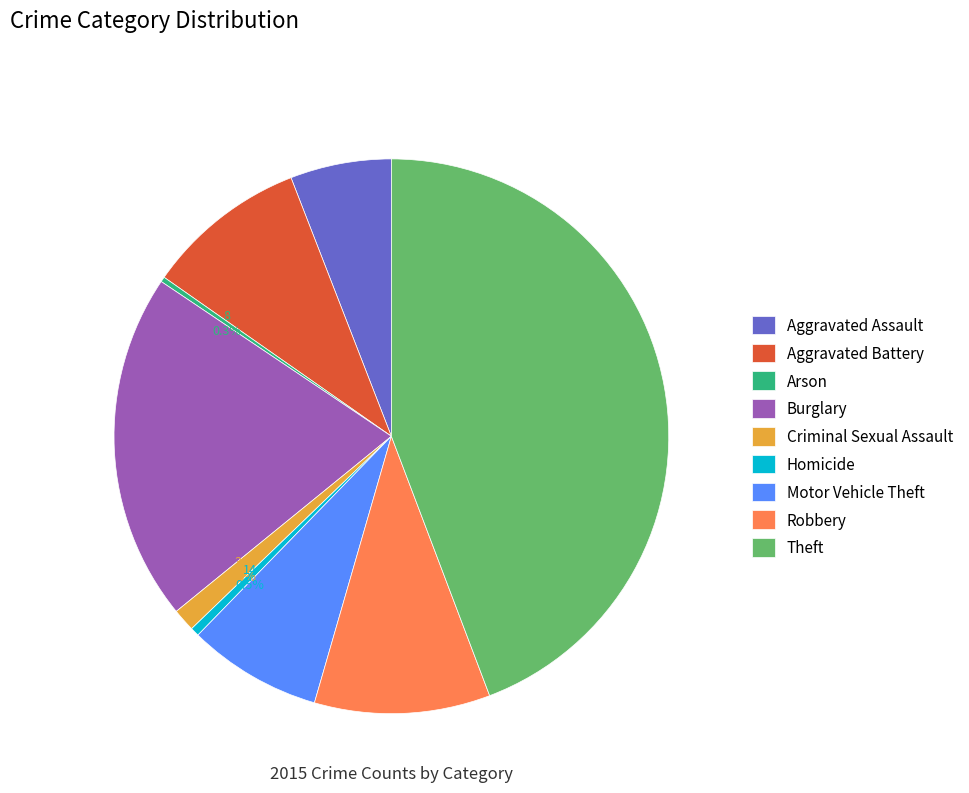

Approximately how many times larger is the value at Aggravated Assault compared to Arson?

20.0